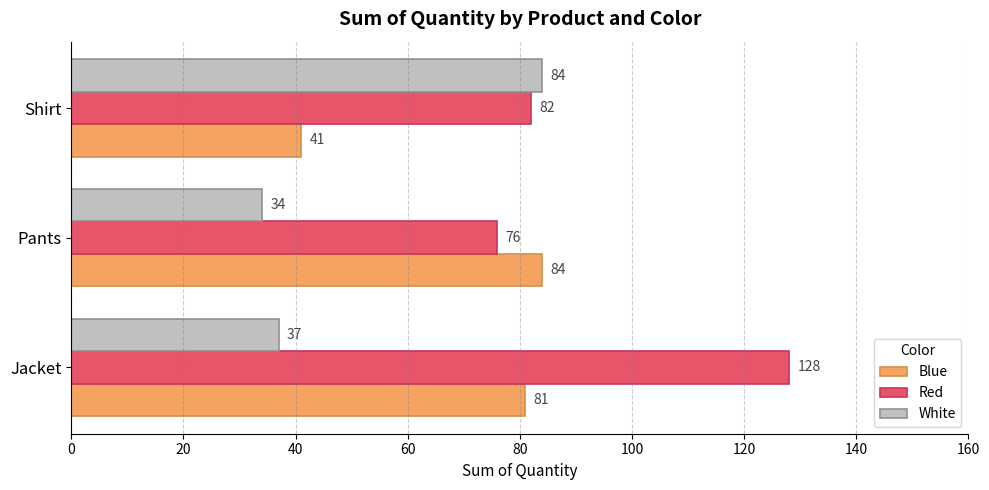

The White series shows 84 at Shirt. True or false?

True